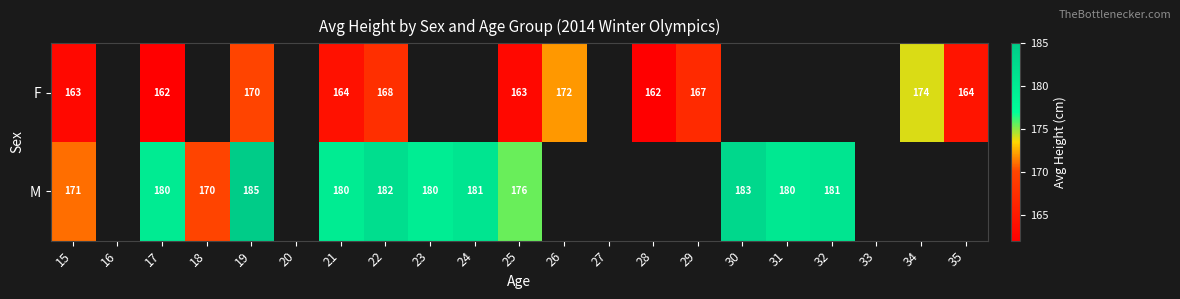

Is the value of M at 18 greater than the value of F at 29?

Yes